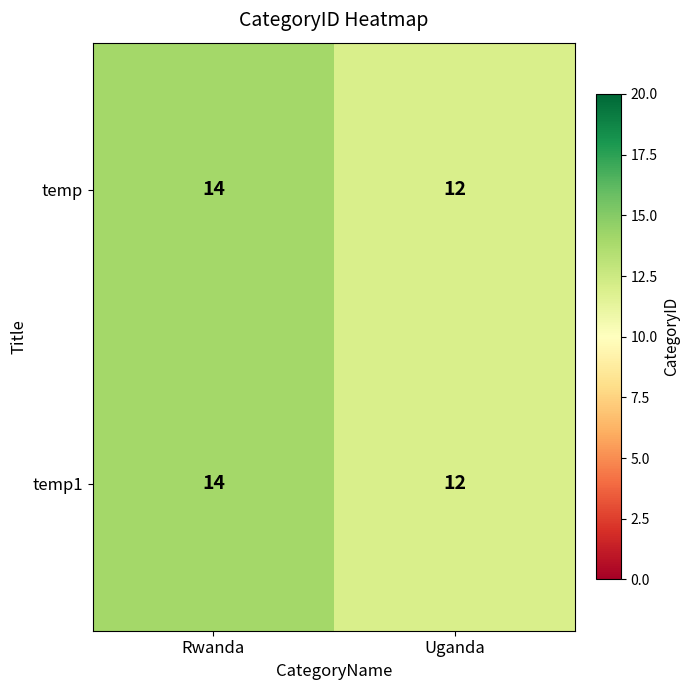

Is it true that temp equals 6 at Uganda?

False